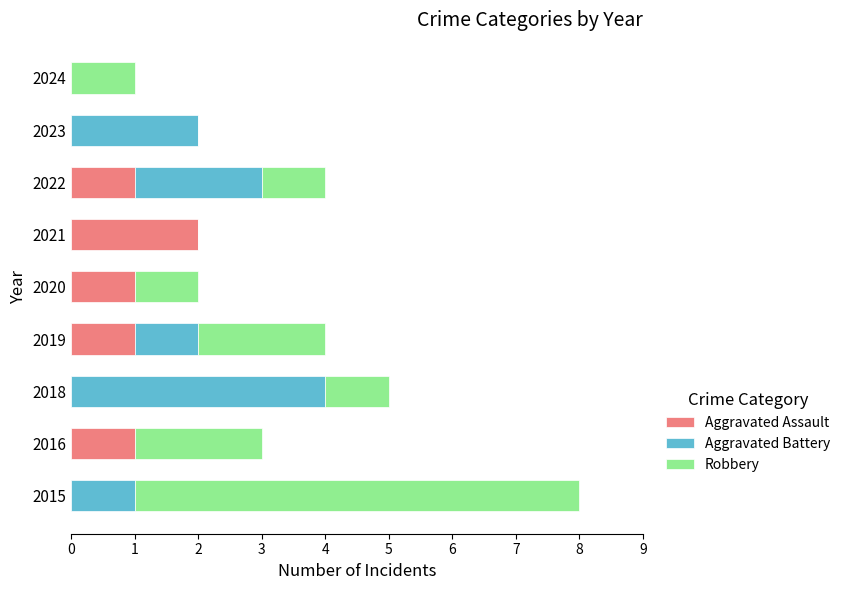

Which category has the highest value in the Aggravated Assault series?

2021